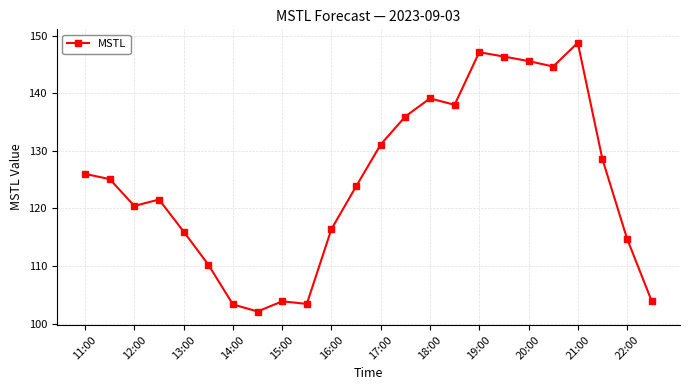

True or false: the data has more than 0 interior local peaks.

True